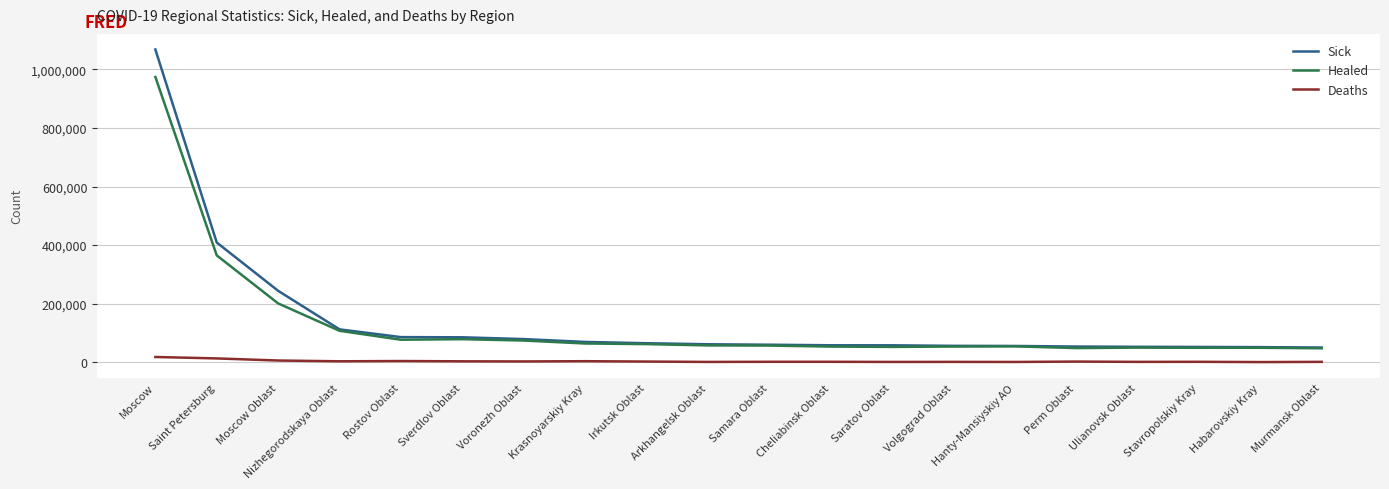

What is the difference between the Sick values at Stavropolskiy Kray and Arkhangelsk Oblast?

9143